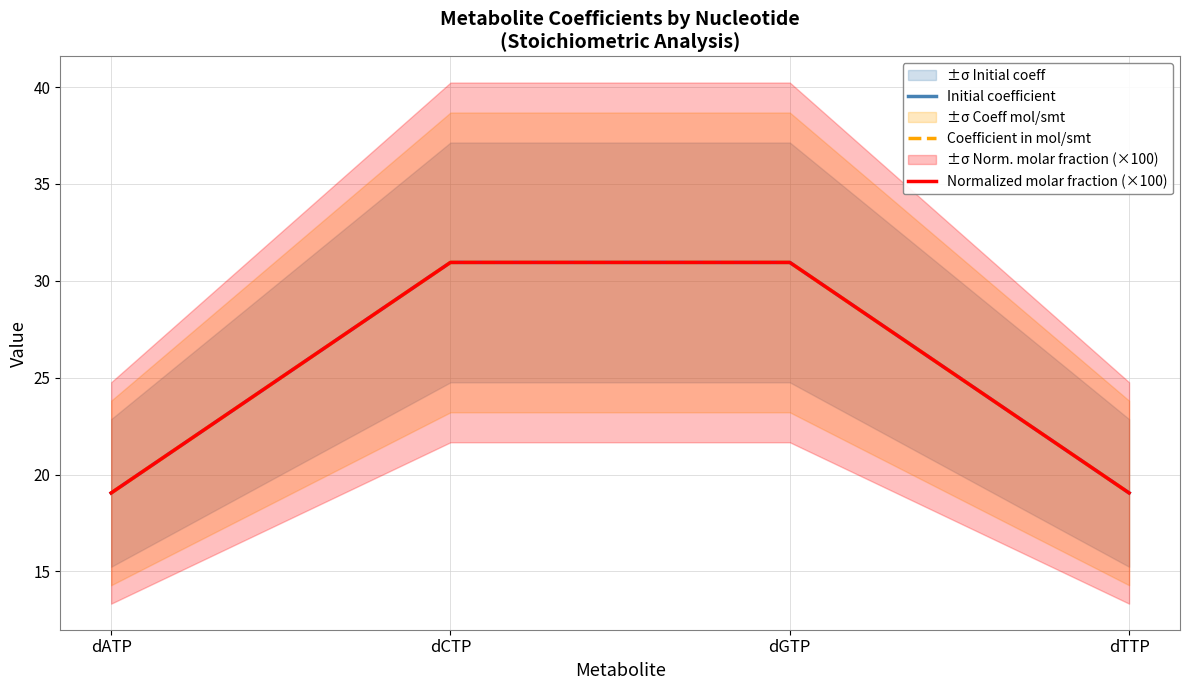

What is the total value across all series at dCTP?

92.8